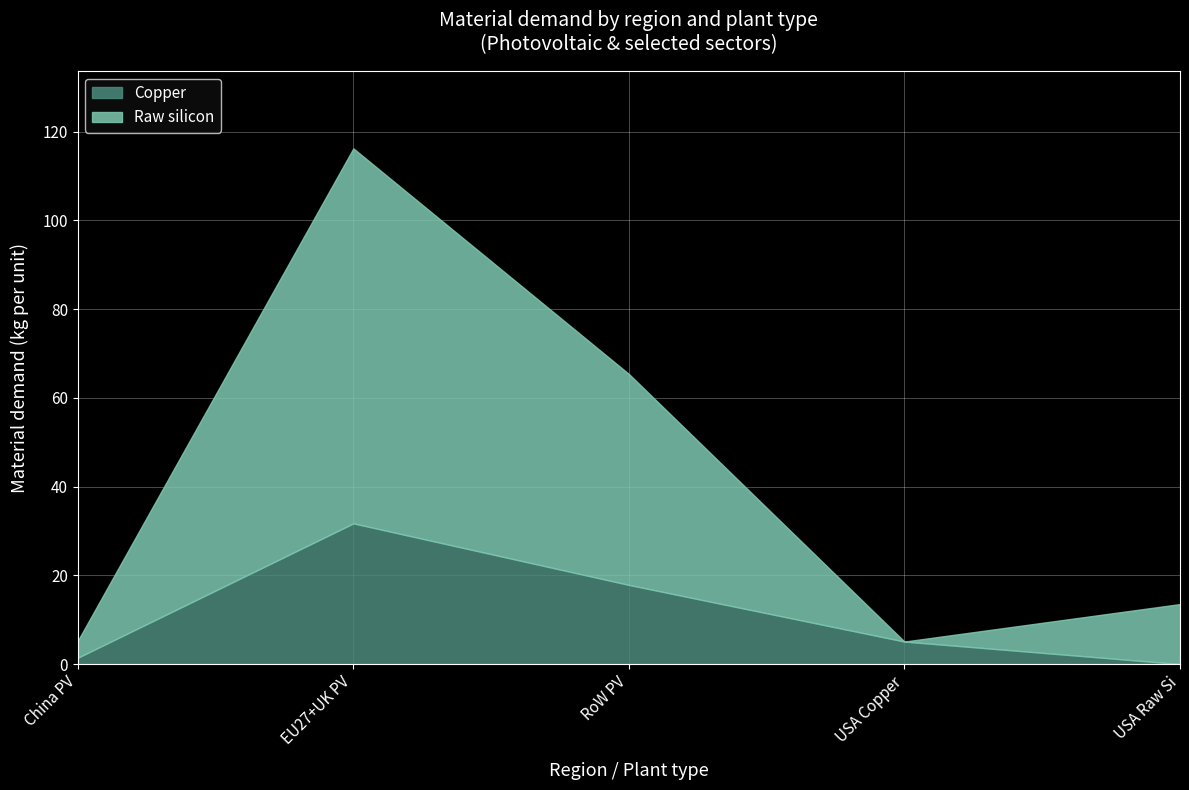

What is the maximum value for Copper (USA)?

5.1